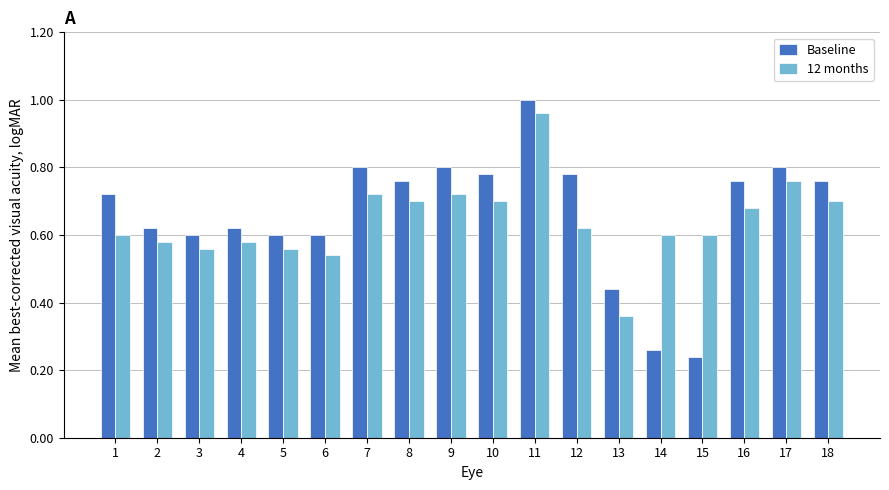

Which series has the widest spread of values?

Baseline